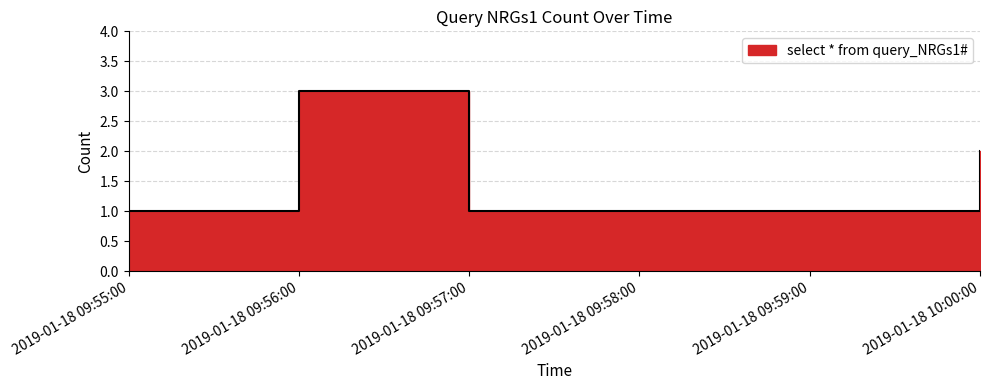

Rank the categories by value from lowest to highest.

2019-01-18 09:55:00, 2019-01-18 09:57:00, 2019-01-18 09:58:00, 2019-01-18 09:59:00, 2019-01-18 10:00:00, 2019-01-18 09:56:00